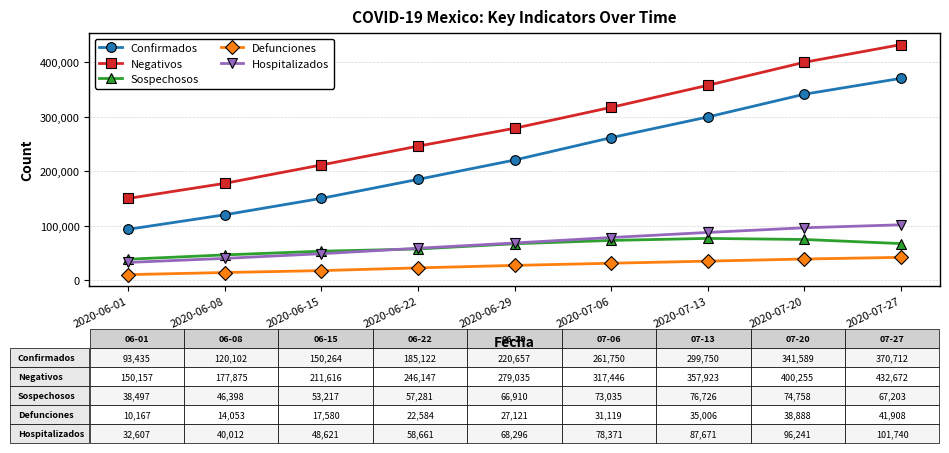

What is the value of the Confirmados point at the 6th from the left?

261750